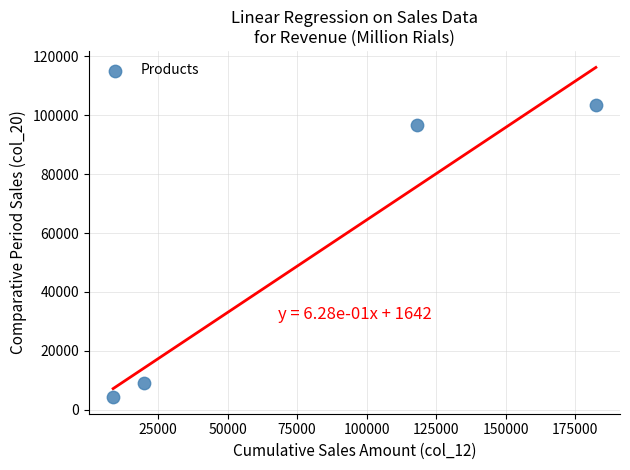

What Y value in the scatter plot is closest to 53891?

96535